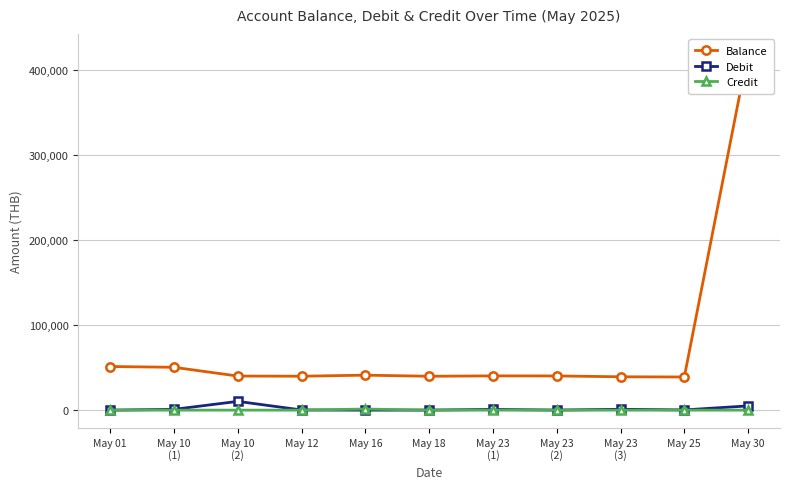

Where is the first local minimum for Debit?

May 16